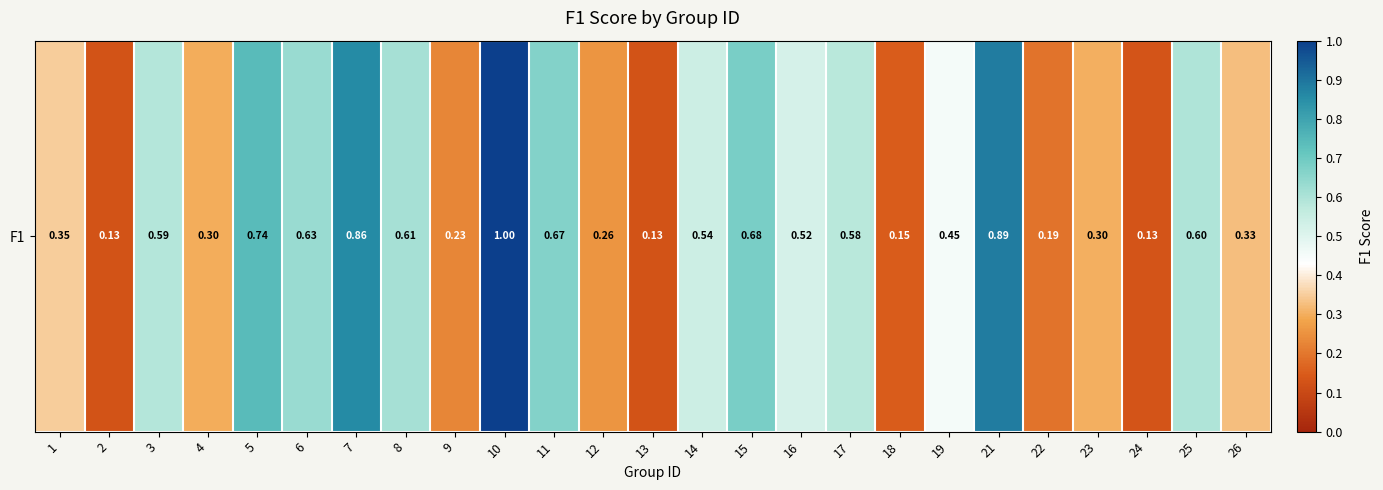

List the labels in order of value, smallest first.

2, 13, 24, 18, 22, 9, 12, 4, 23, 26, 1, 19, 16, 14, 17, 3, 25, 8, 6, 11, 15, 5, 7, 21, 10